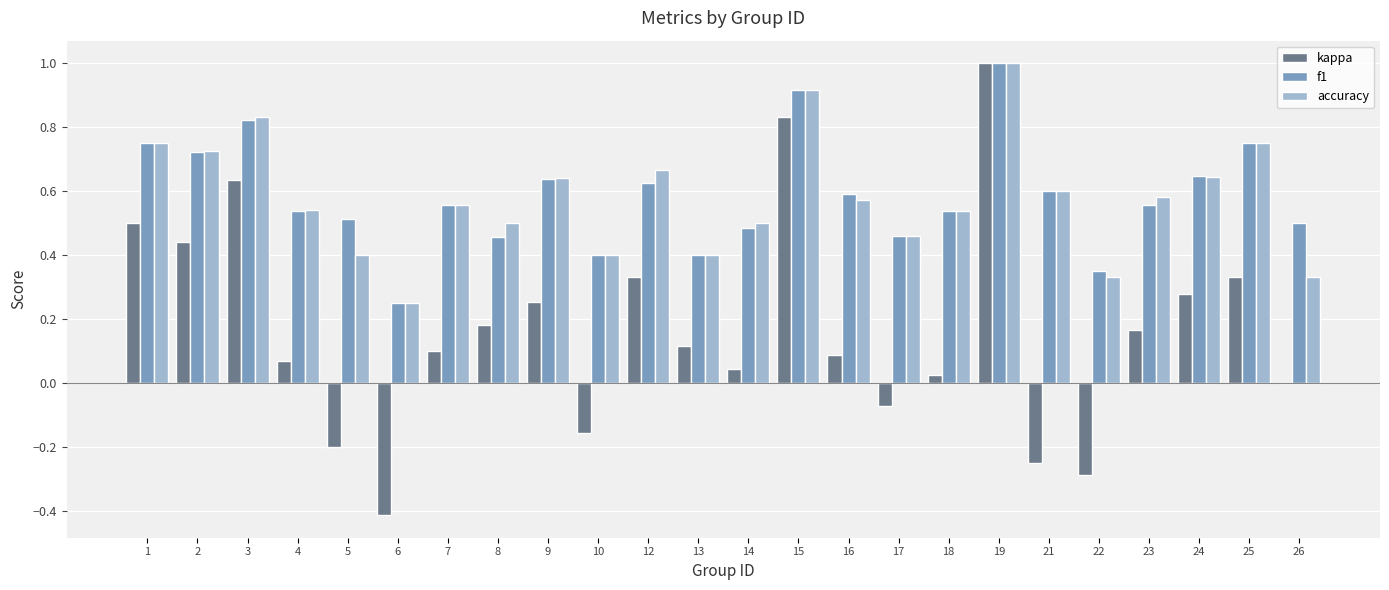

What is the total value across all series at 1?

2.0